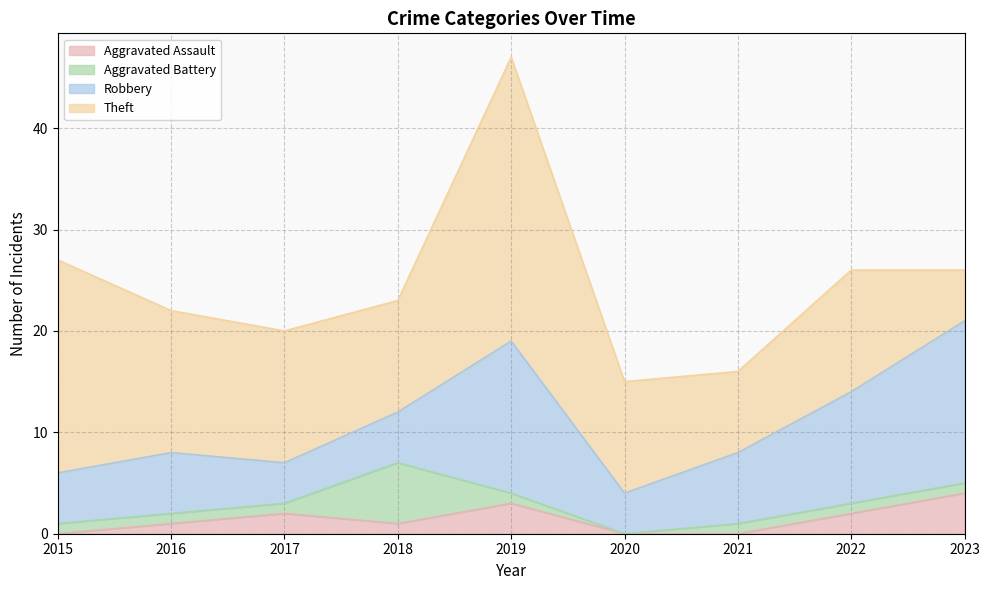

What is the sum of the Aggravated Battery values at 2015 and 2023?

2